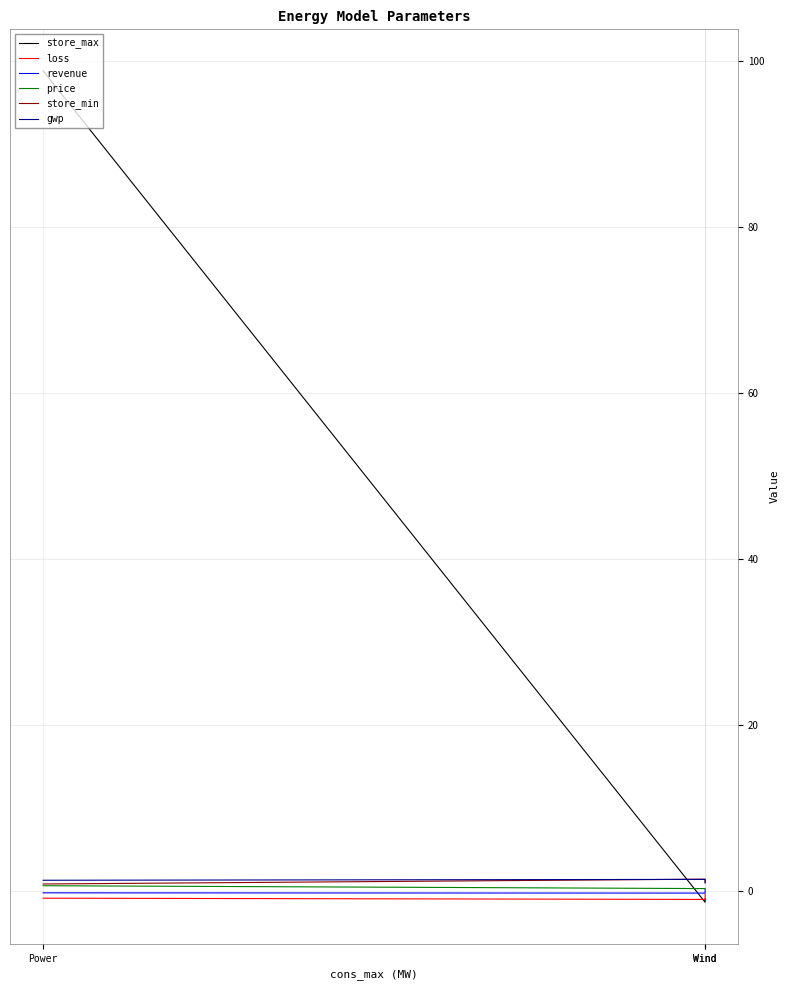

Is this an area chart (filled region under the line)?

No